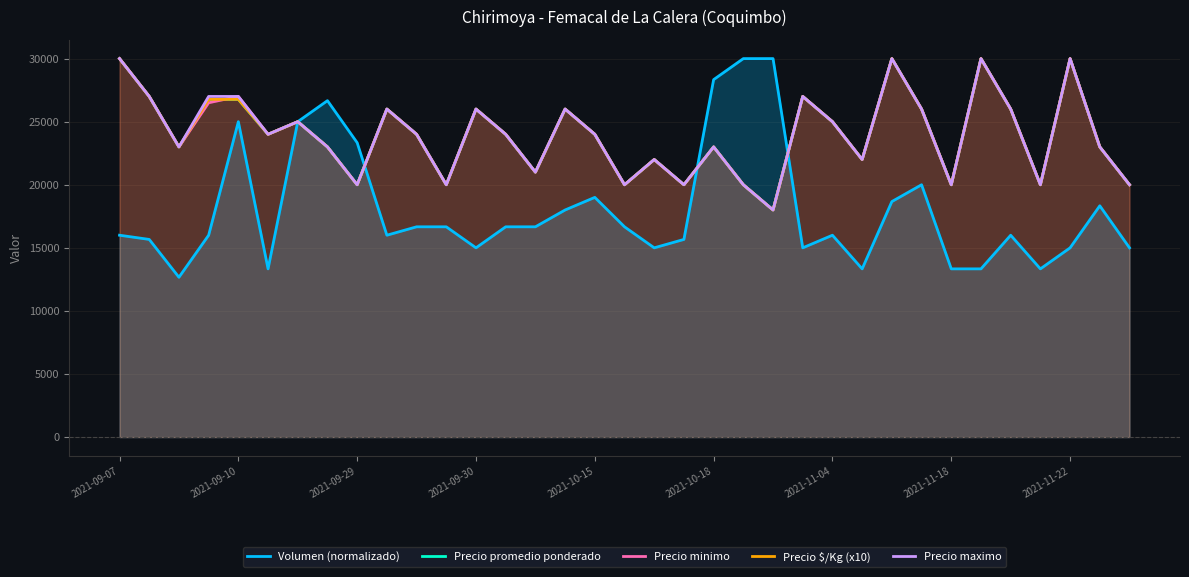

What is the smallest value displayed?

12666.7